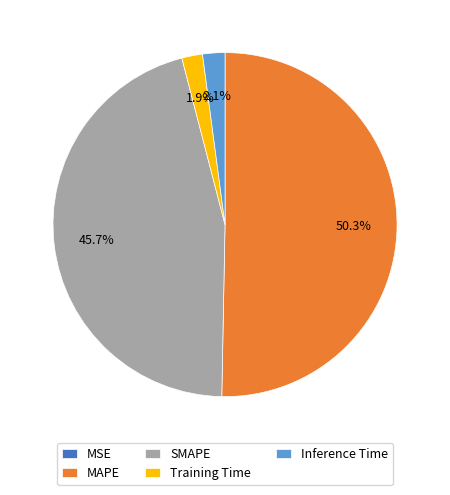

To the nearest percent, what is the difference between the largest and smallest slice percentages?

50%